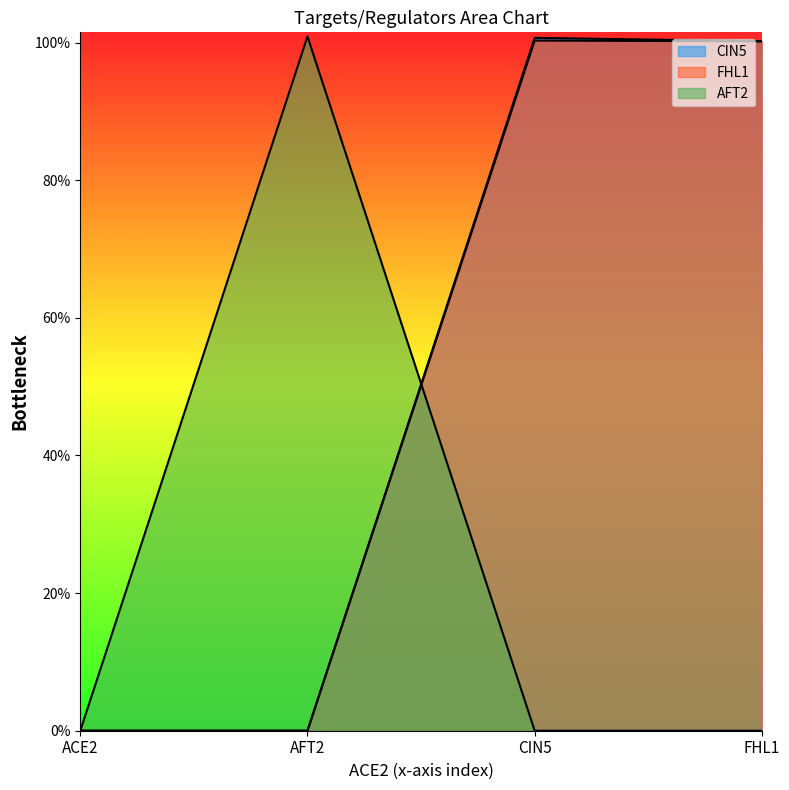

What is the sum of all FHL1 values?

2.0